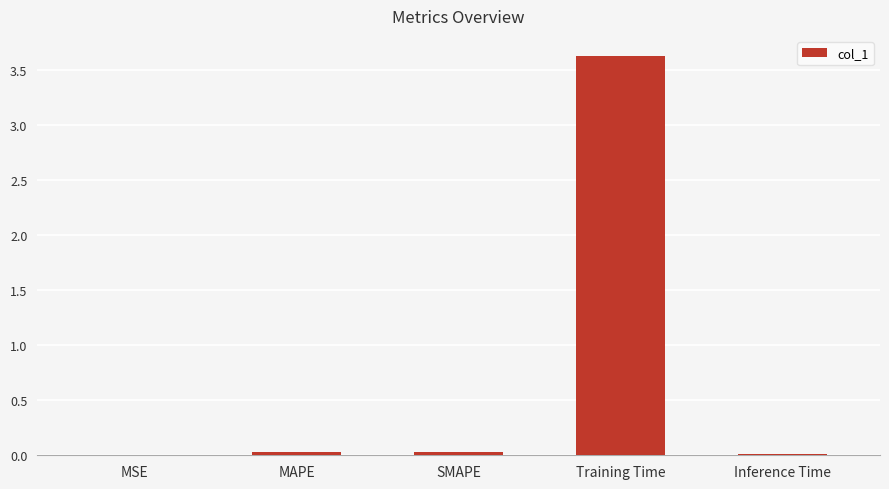

Between MSE and Training Time, which is larger?

Training Time